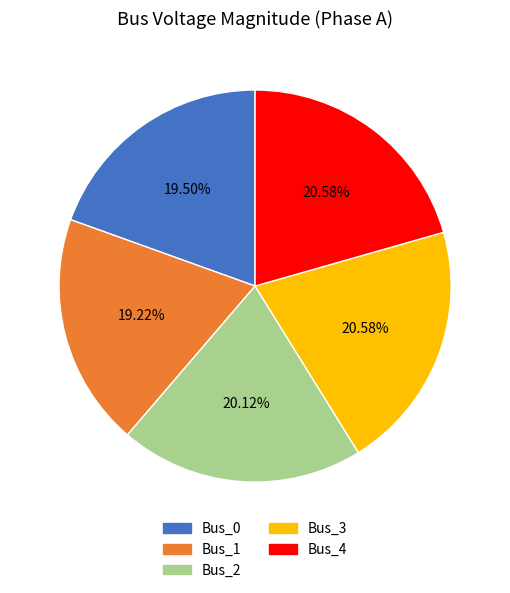

What percentage do Bus_0 and Bus_3 together represent?

40.1%